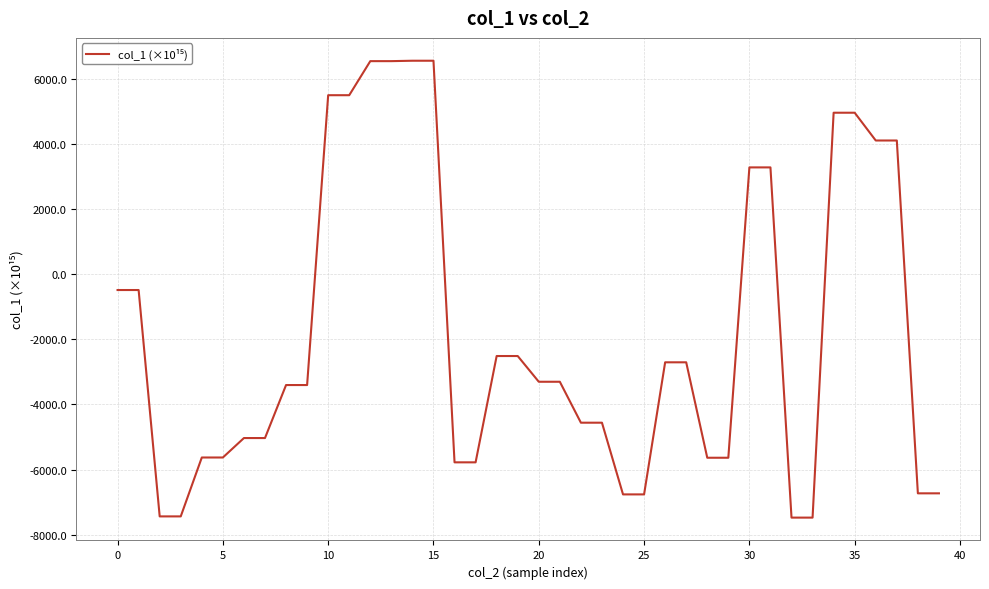

What is the minimum value shown in the chart?

-7474.2